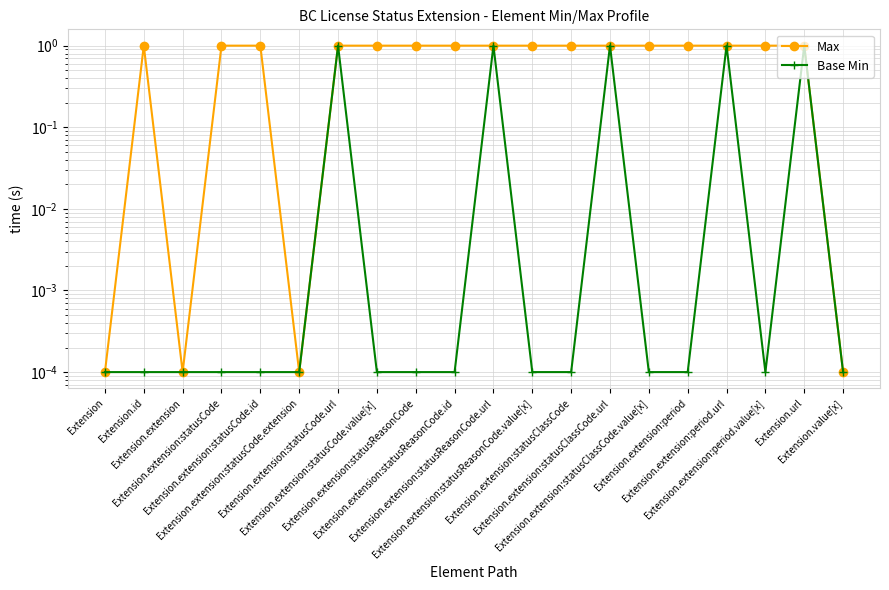

True or false: Max has more than 0 interior local peaks.

True